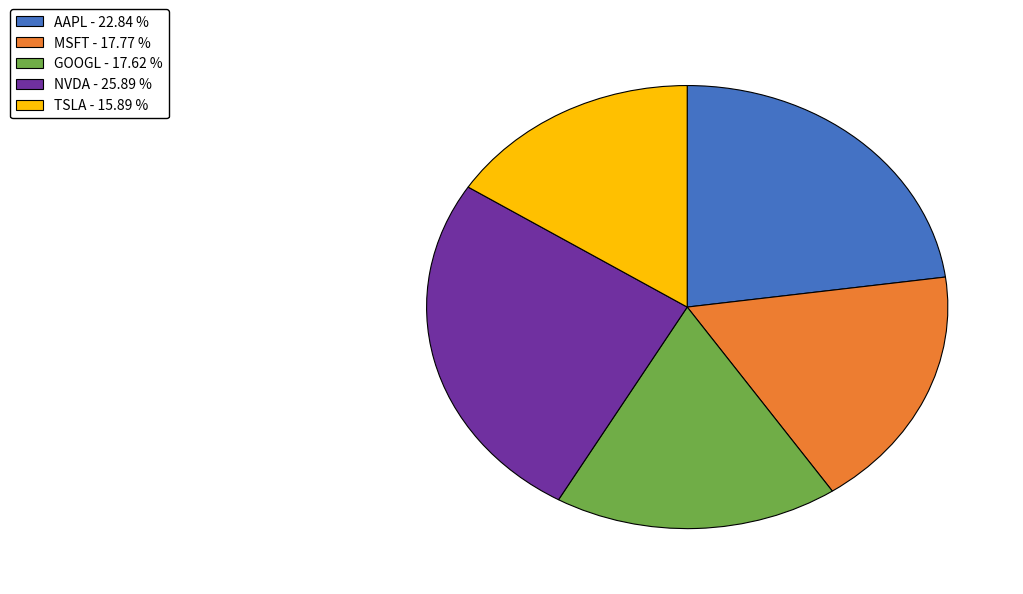

Combined, do TSLA - 15.89 % and NVDA - 25.89 % account for over 50%?

No